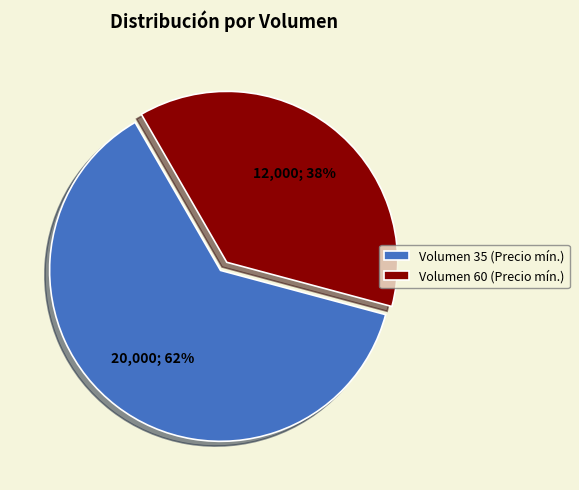

To the nearest percent, what is the average slice percentage?

50%